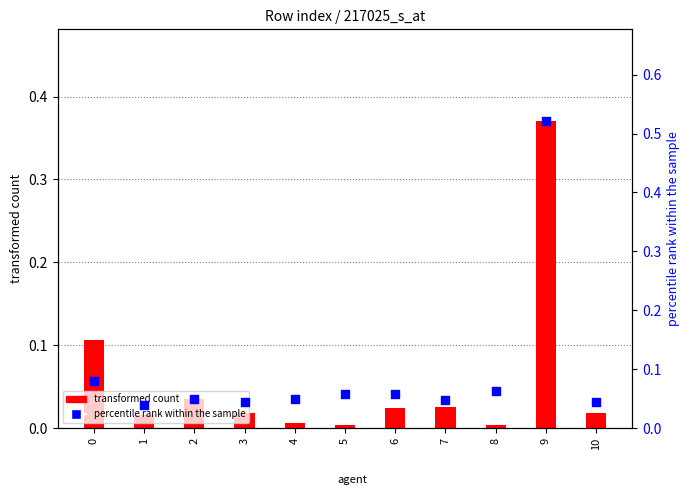

What are all the series names shown in the legend?

transformed count, percentile rank within the sample